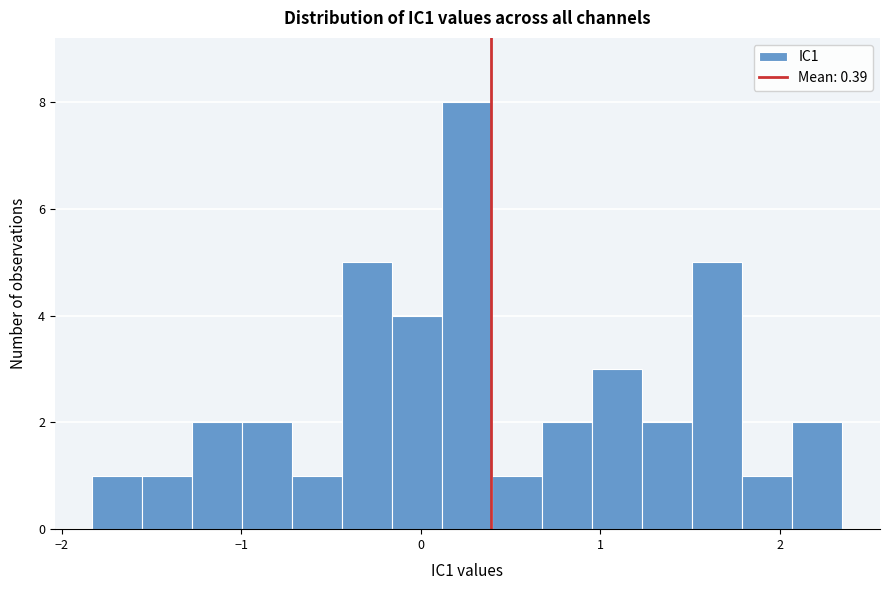

Read against the x-axis, roughly where is the centre of the tallest bar?

0.3